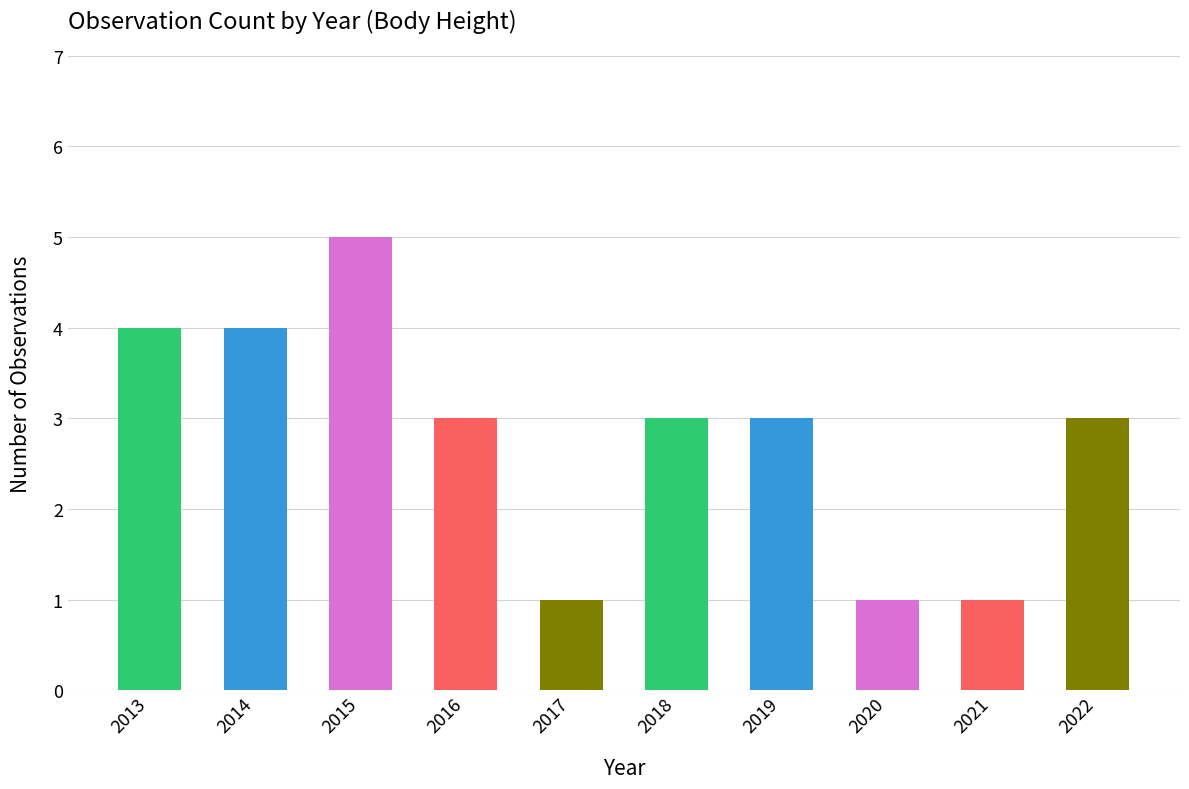

What is the change in value from 2017 to 2022?

+2